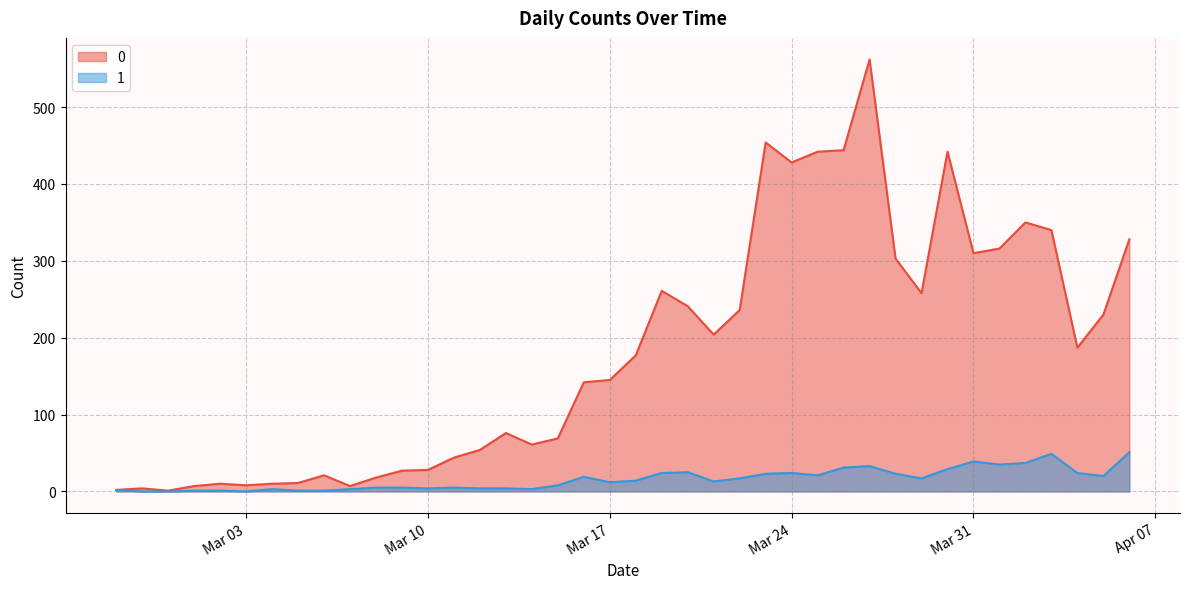

True or false: 1 and 0 cross at least once.

False